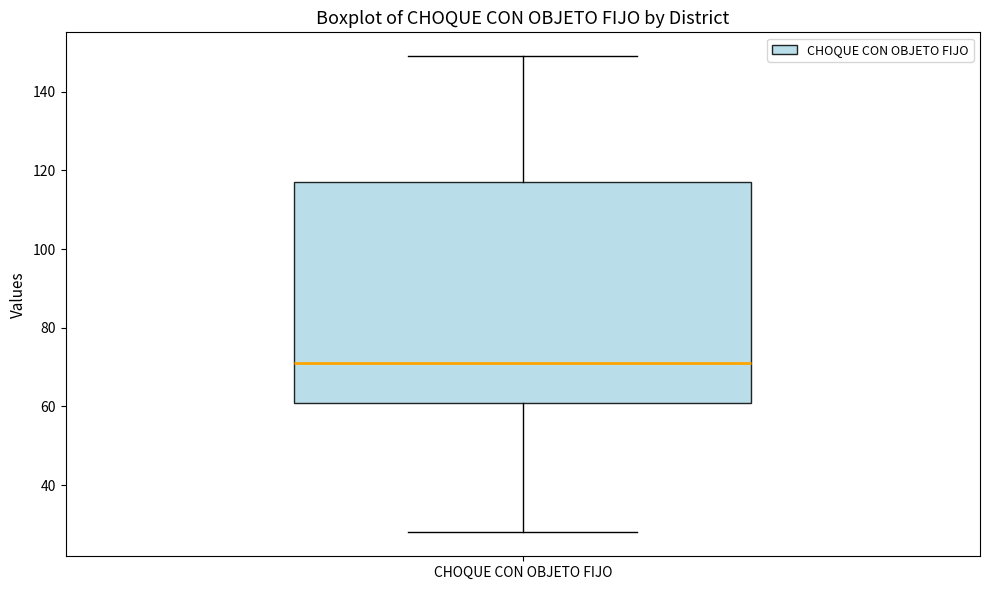

Where is the upper edge of the box for CHOQUE CON OBJETO FIJO on the y-axis? The values are not printed on the chart, so give them approximately, as read against the axis.

118